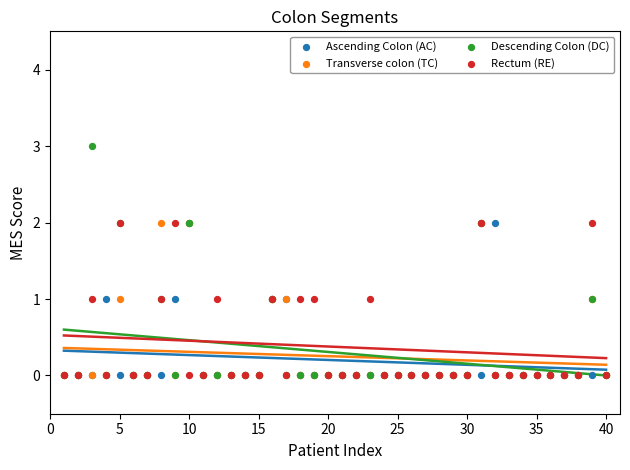

Which series reaches the minimum Y coordinate?

Ascending Colon (AC)